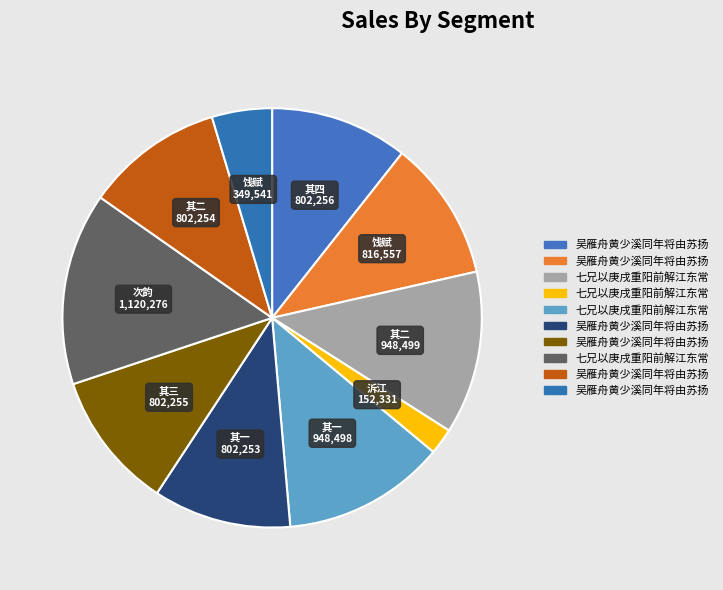

Count the number of slices in the pie.

10